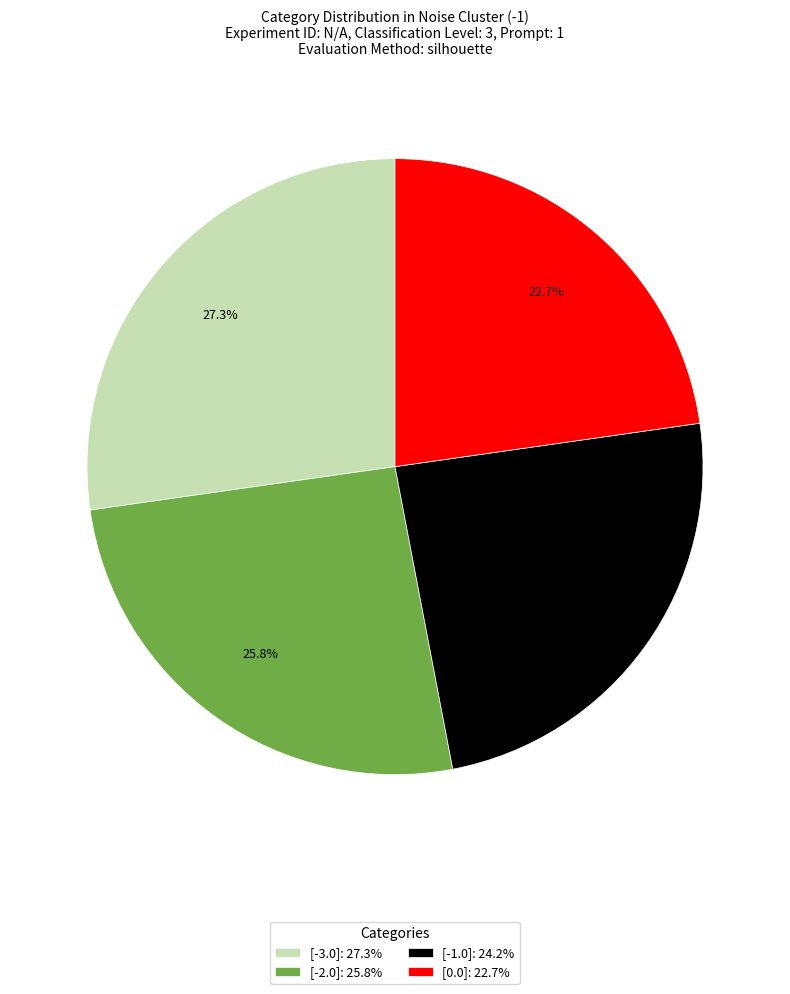

What portion of the pie excludes [-2.0]: 25.8%?

74.2%